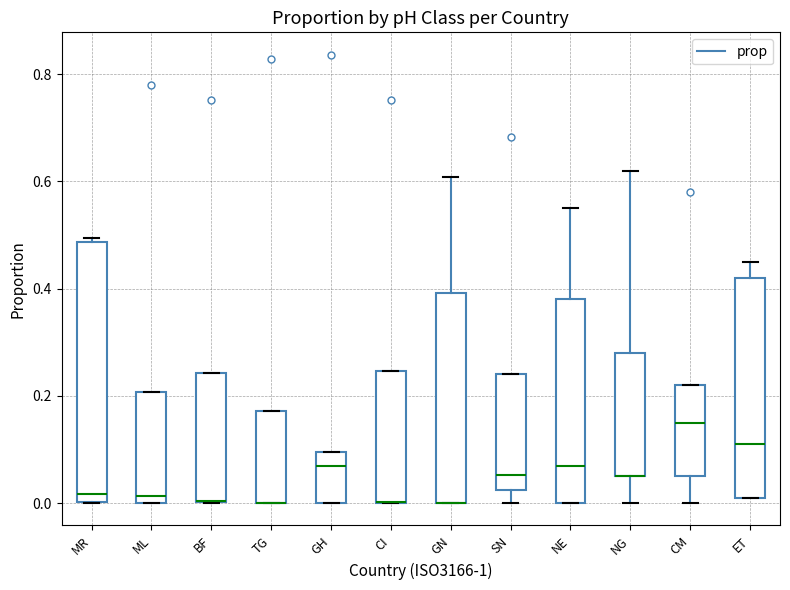

Comparing the boxes themselves (not the whiskers), which one is the tallest?

MR